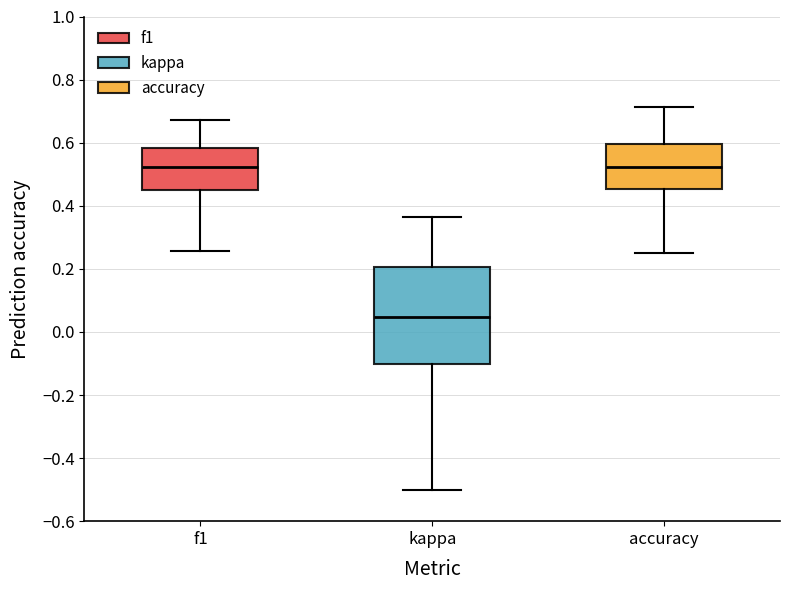

Reading left to right, transcribe this box plot: for each box, give where its median line is, the range the box spans, and where its two whiskers end, as read against the y-axis. The values are not printed on the chart, so give them approximately, as read against the axis.

f1: median 0.52, box 0.46 to 0.58, whiskers 0.26 to 0.68
kappa: median 0.04, box -0.10 to 0.20, whiskers -0.50 to 0.36
accuracy: median 0.52, box 0.46 to 0.60, whiskers 0.26 to 0.72